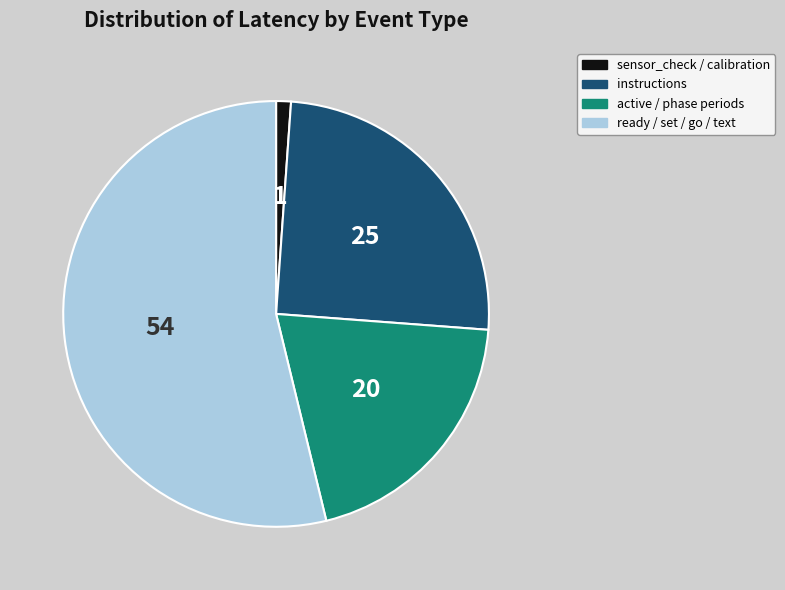

Does any single category account for the majority?

Yes